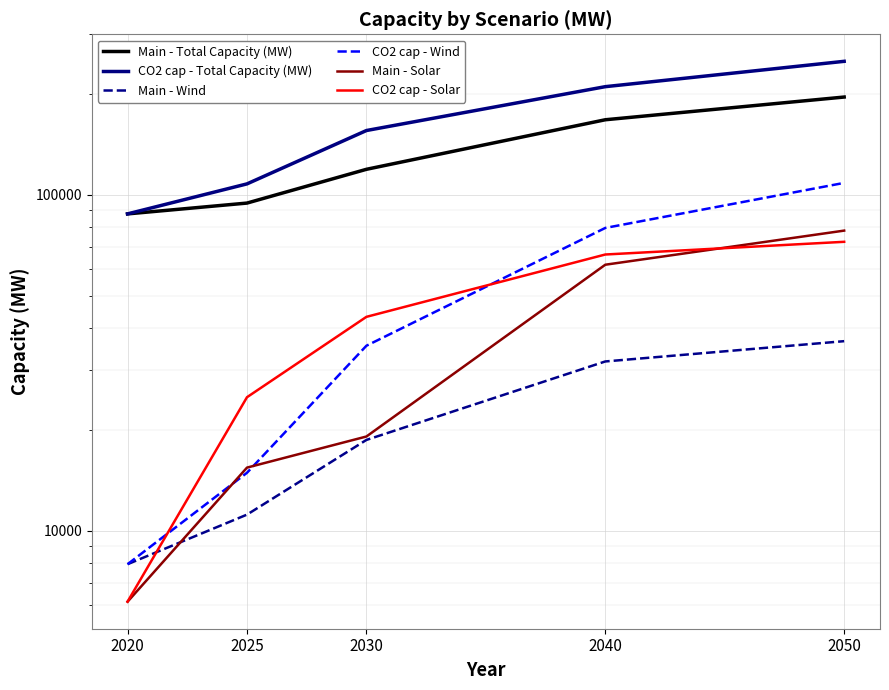

What is the value of the Main - Wind point at the 4th from the left?

31913.3